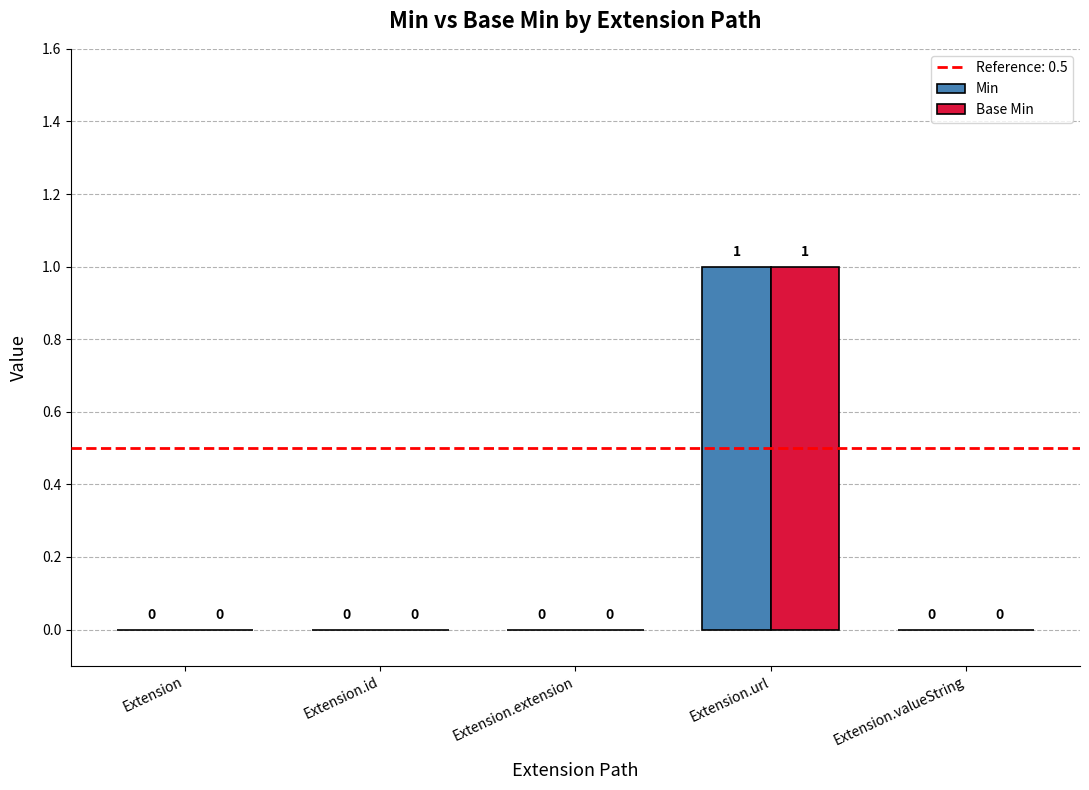

Does the chart contain stacked bars?

No